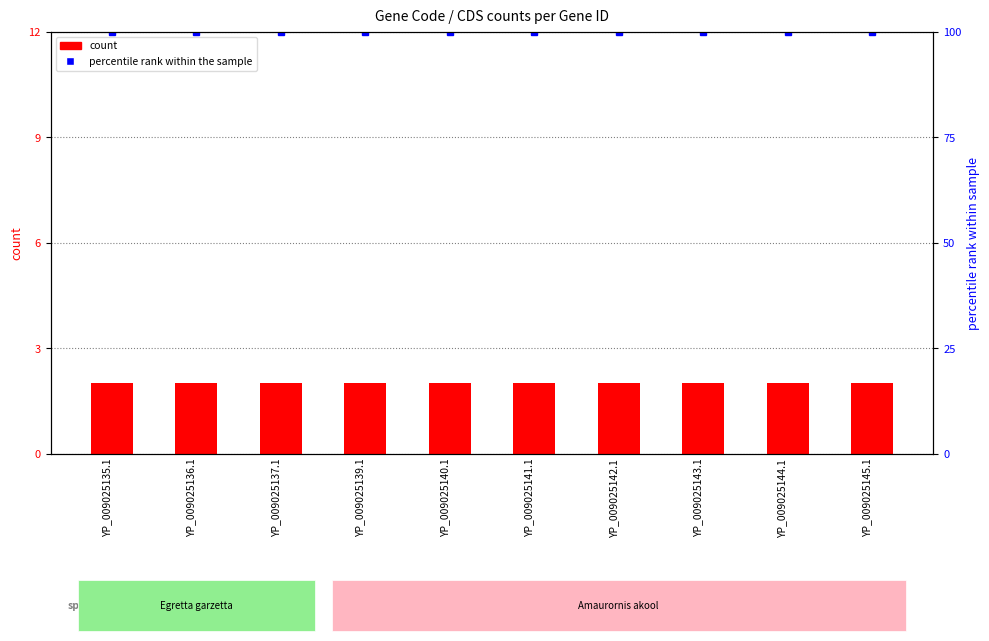

Which category has the highest value in the CDS (percentile rank) series?

YP_009025135.1